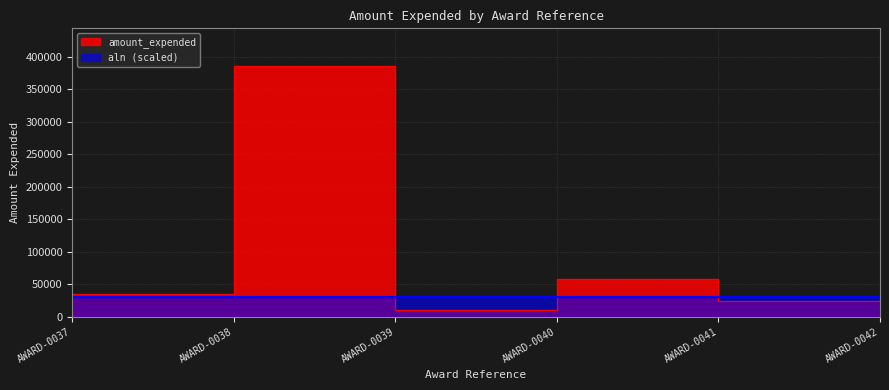

Does the chart have visible grid lines?

Yes